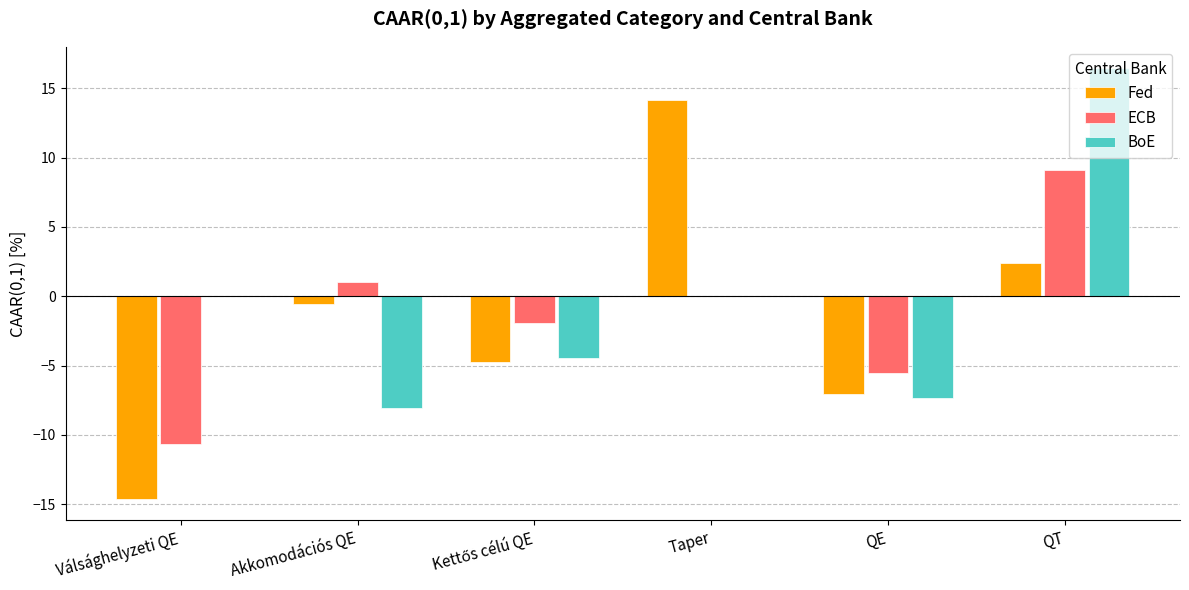

What is the approximate value of ECB at Válsághelyzeti QE?

-10.6